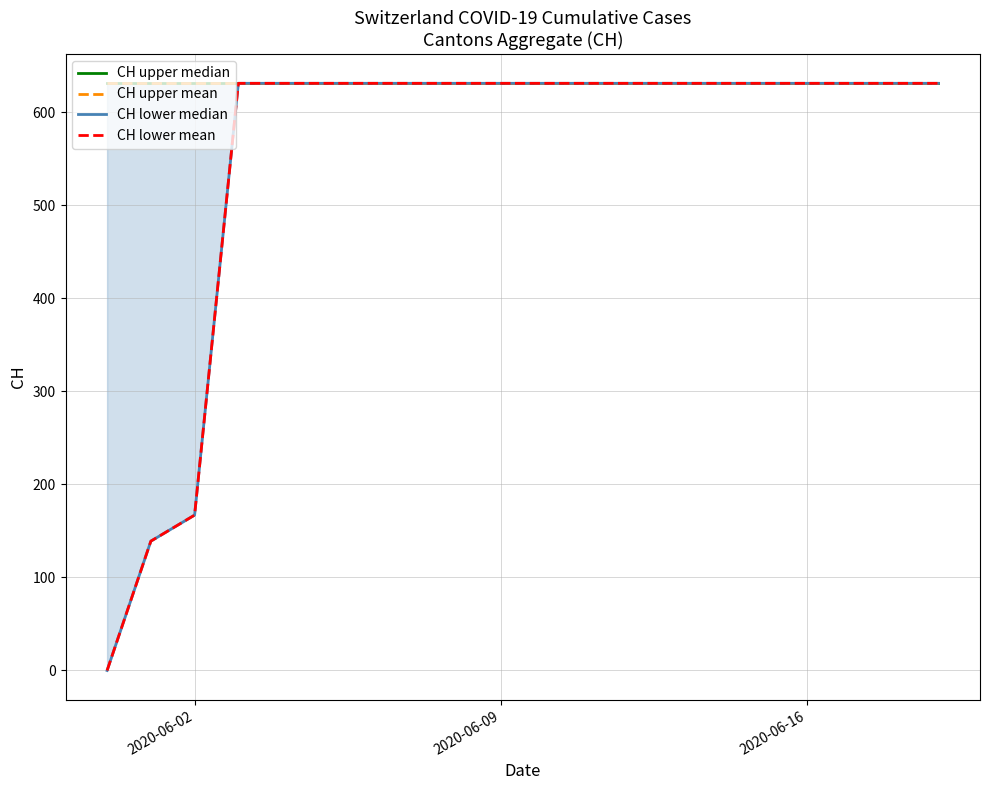

How many data points does each series have?

20